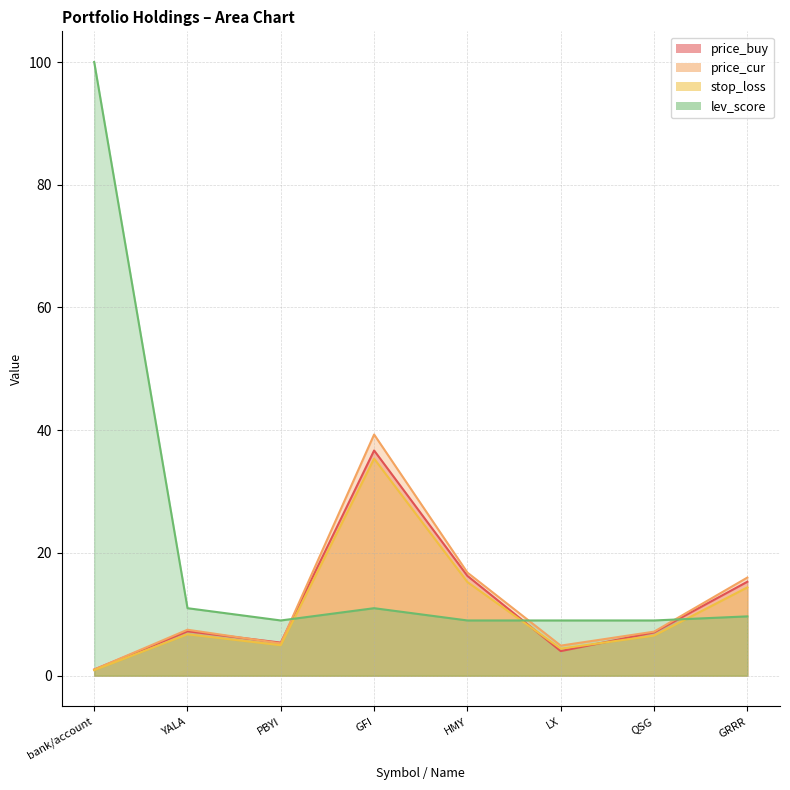

At which category is the sum across all series the highest?

GFI